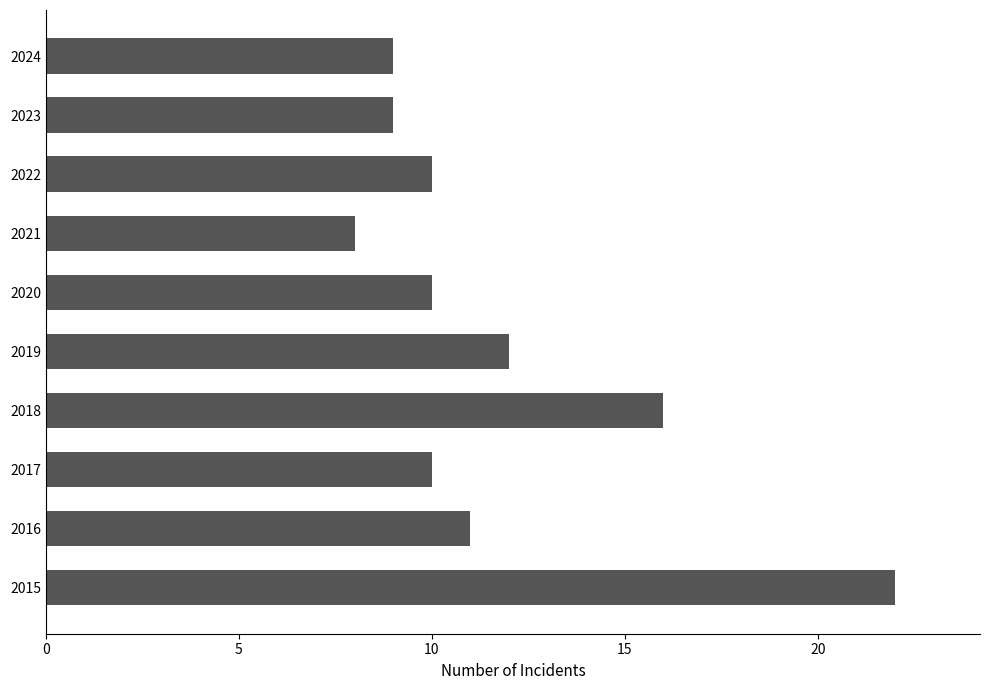

Reading top to bottom, transcribe all the data shown in this chart.

9	9	10	8	10	12	16	10	11	22